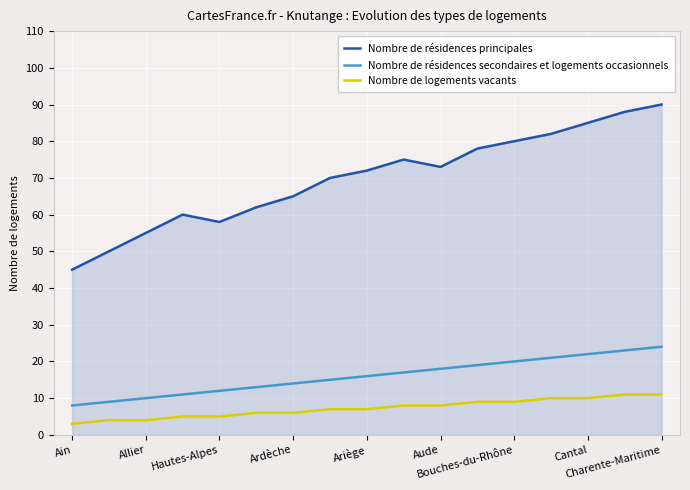

Which series has the widest spread of values?

Nombre de résidences principales